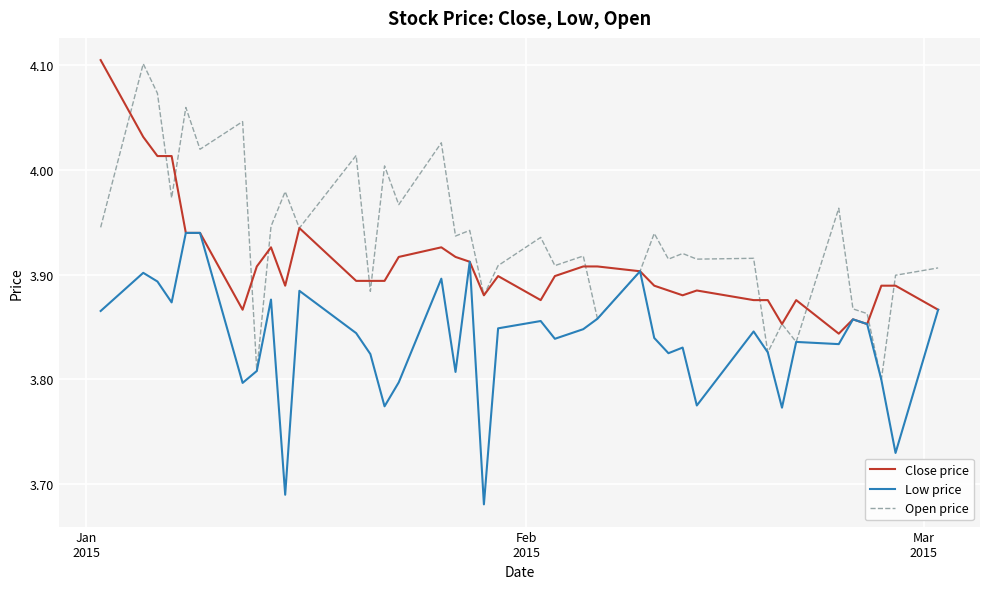

Rank the series by their average value, from highest to lowest.

Open price, Close price, Low price